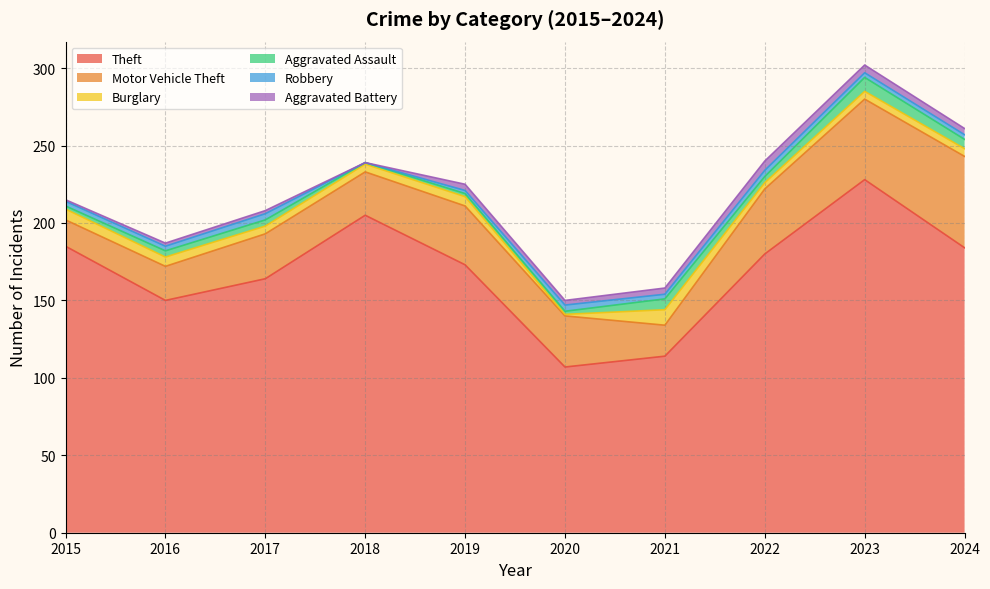

Does the chart have visible grid lines?

Yes